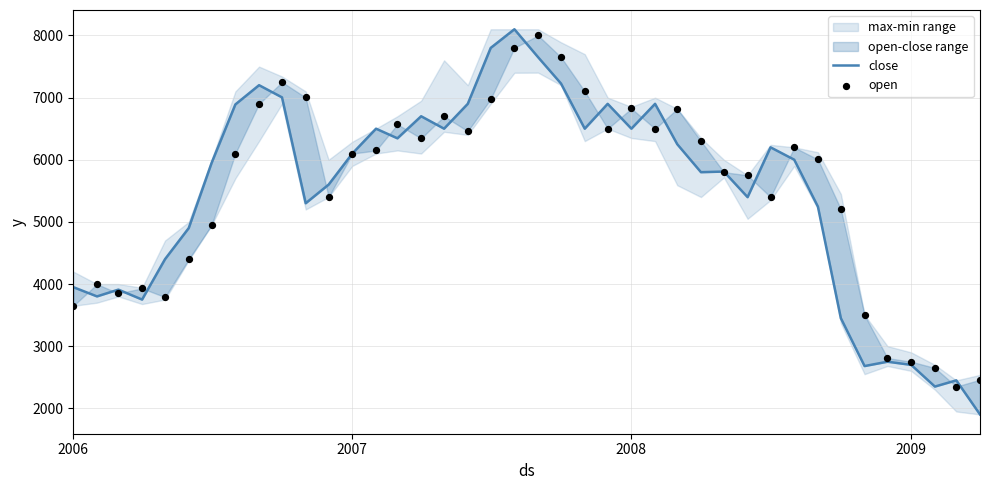

Which series contains the lowest Y value?

close